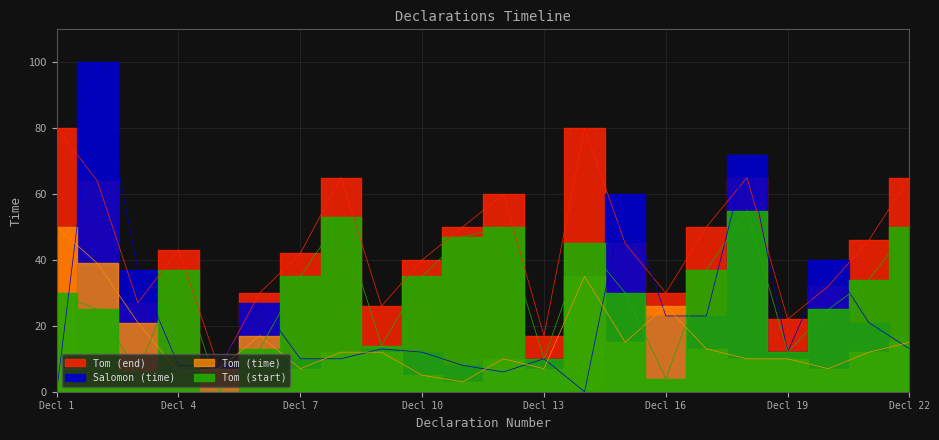

True or false: Salomon (time) has a value of 7 at 9.

False